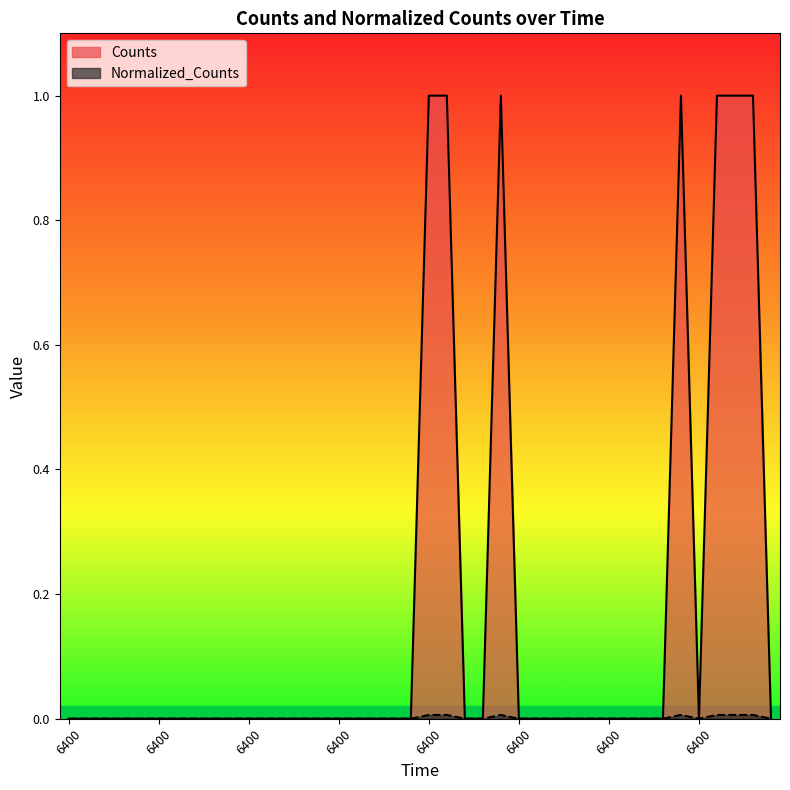

Rank the series by their average value, from highest to lowest.

Counts, Normalized_Counts